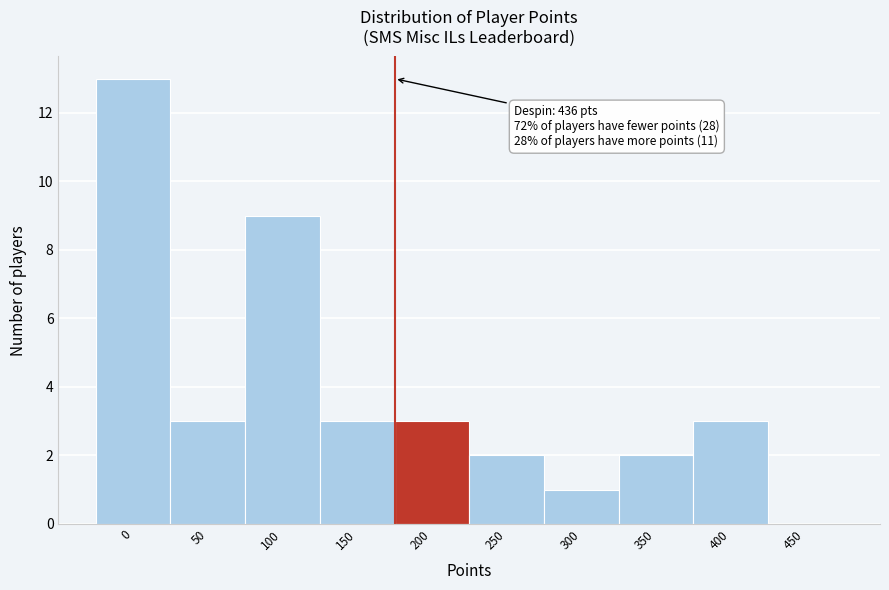

Reading left to right, list all the values displayed in this chart.

0=13	50=3	100=9	150=3	200=3	250=2	300=1	350=2	400=3	450=0